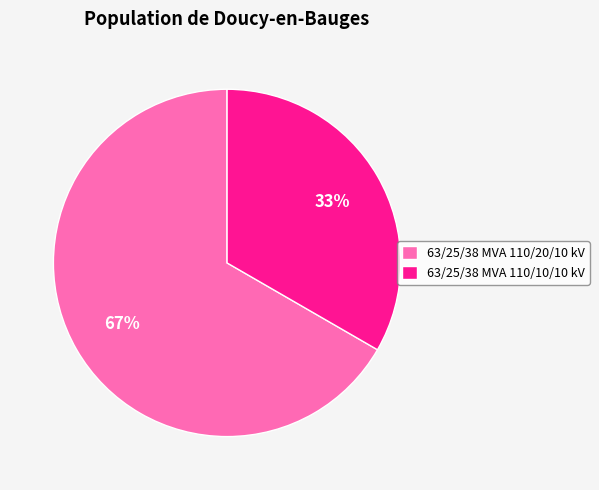

Is it true that 63/25/38 MVA 110/10/10 kV is 21% of the pie?

False